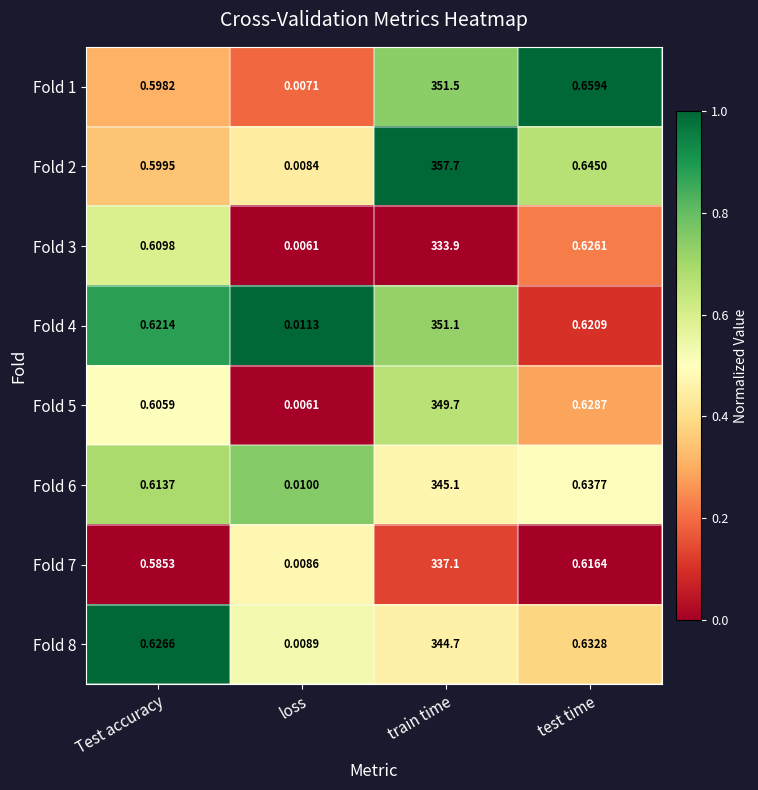

At which label is Fold 1 closest to 175?

test time